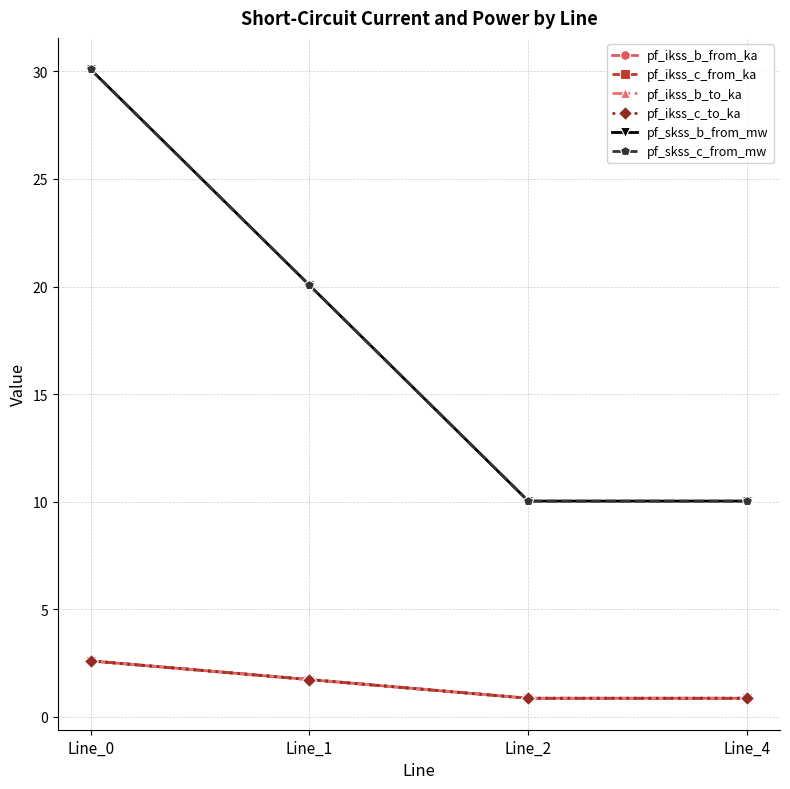

Is this an area chart (filled region under the line)?

No